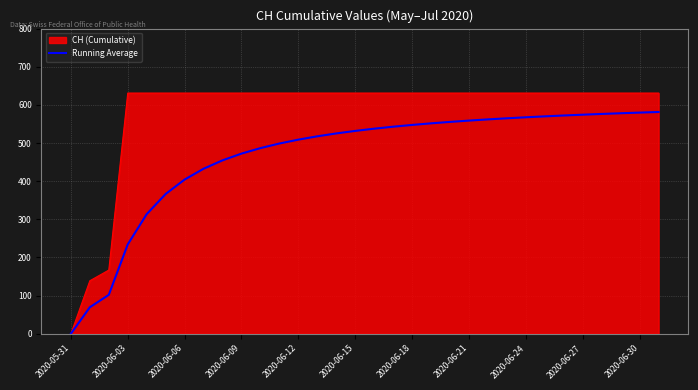

List the series in order of their peak value, highest first.

CH (Cumulative), Running Average